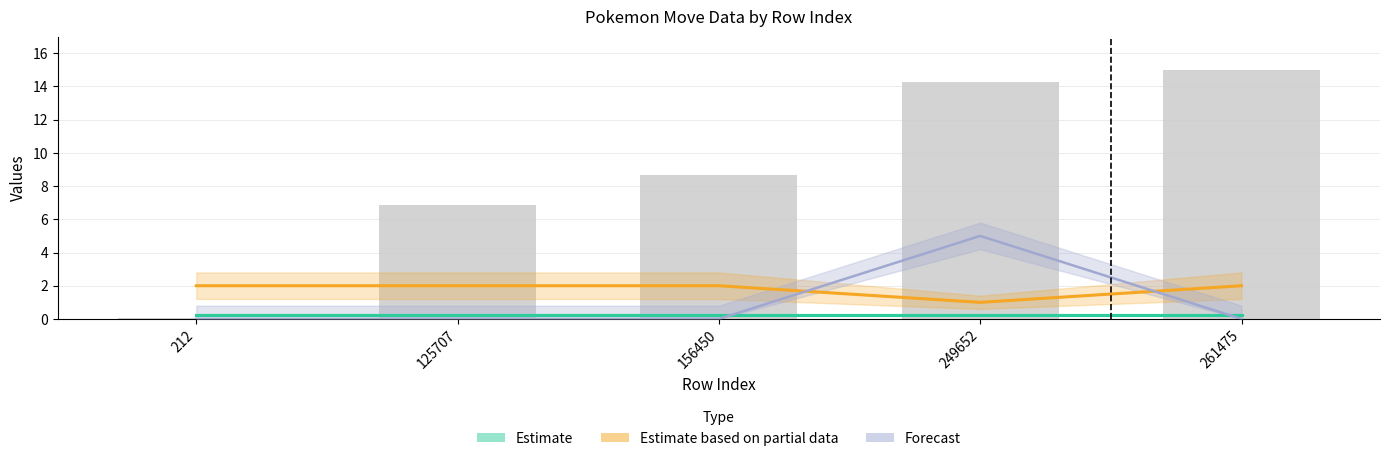

Which has a higher value, 261475 or 125707?

261475